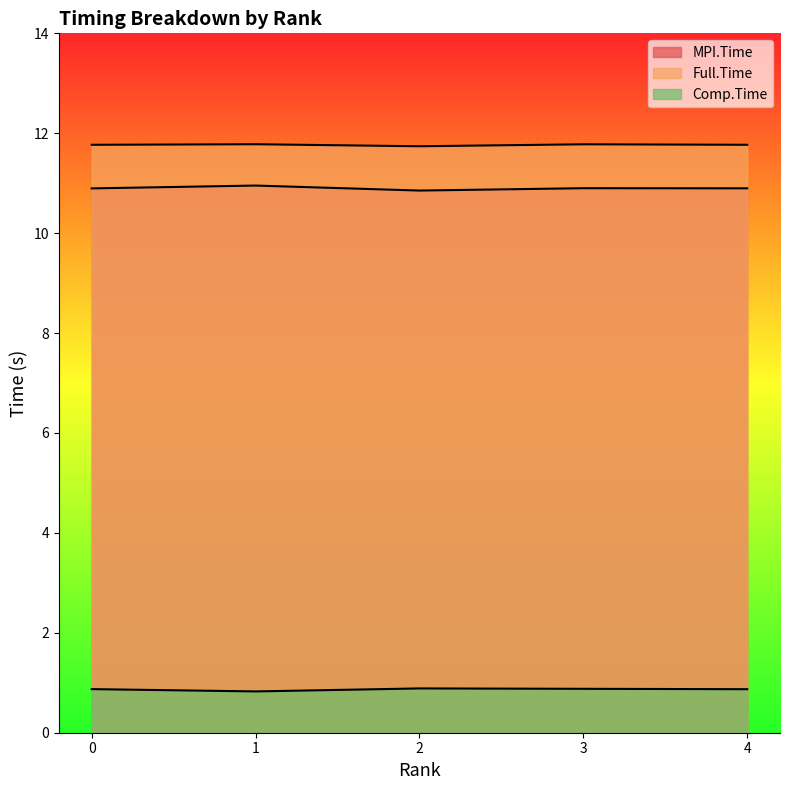

What is the spread (max minus min) of values at 1?

11.0